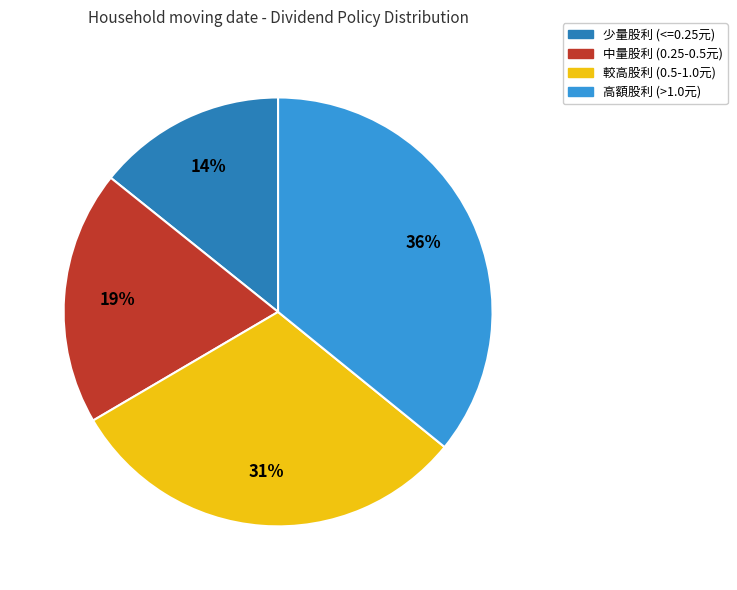

To the nearest percent, what is the difference between the largest and smallest slice percentages?

22%